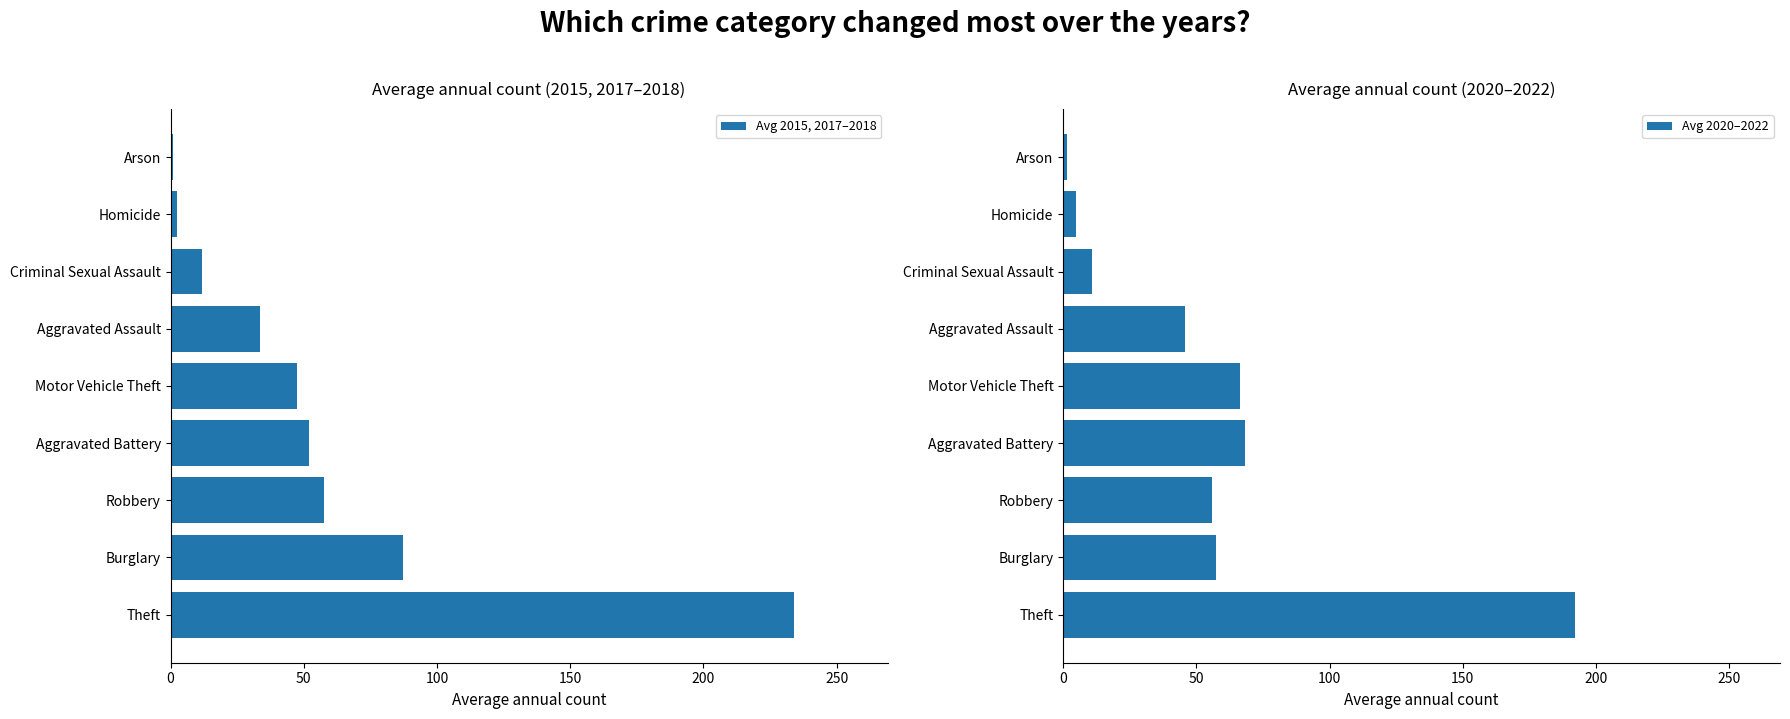

What is the average value of the Avg 2015, 2017–2018 series?

58.6